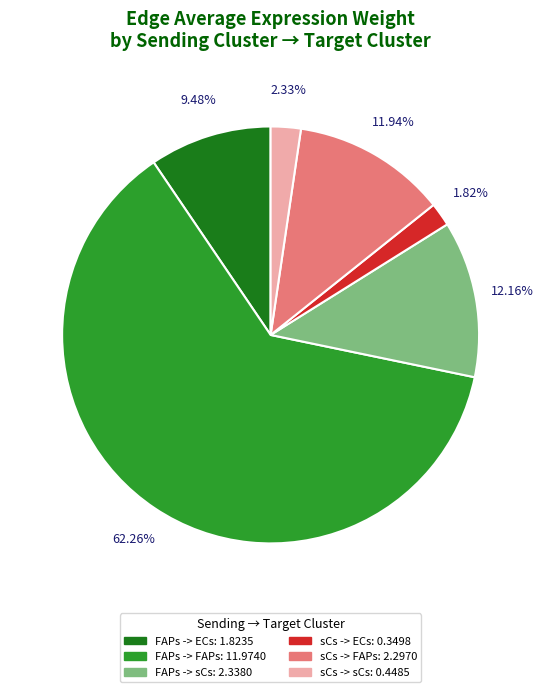

To the nearest percent, what portion does sCs -> FAPs represent?

12%